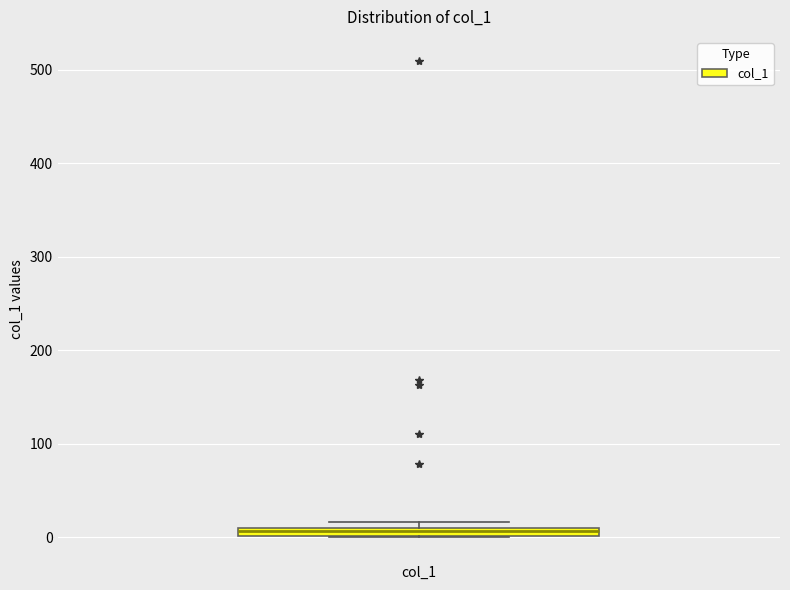

Where is the lower edge of the box for col_1 on the y-axis? The values are not printed on the chart, so give them approximately, as read against the axis.

0